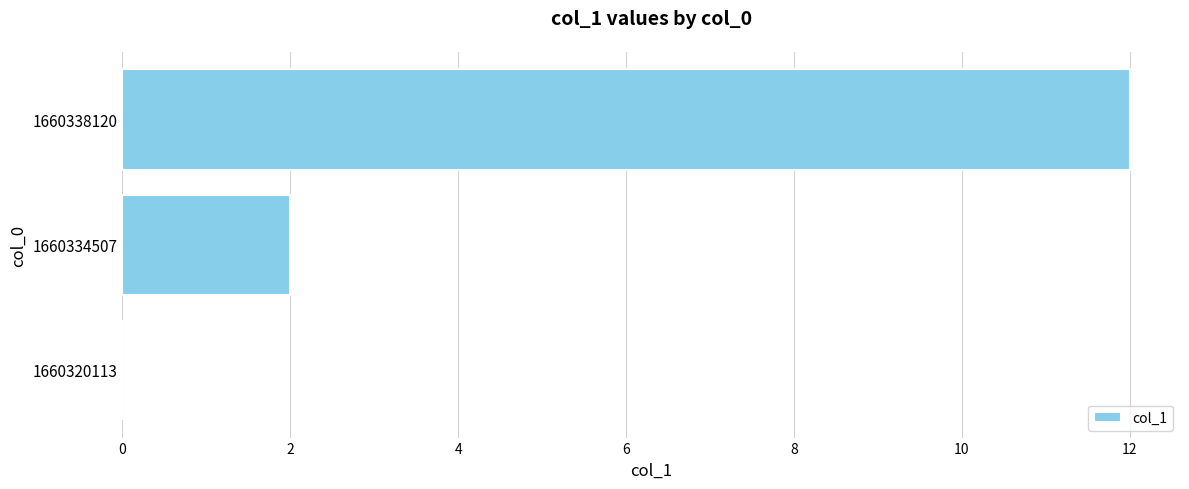

What is the sum of the values at 1660338120 and 1660320113?

12